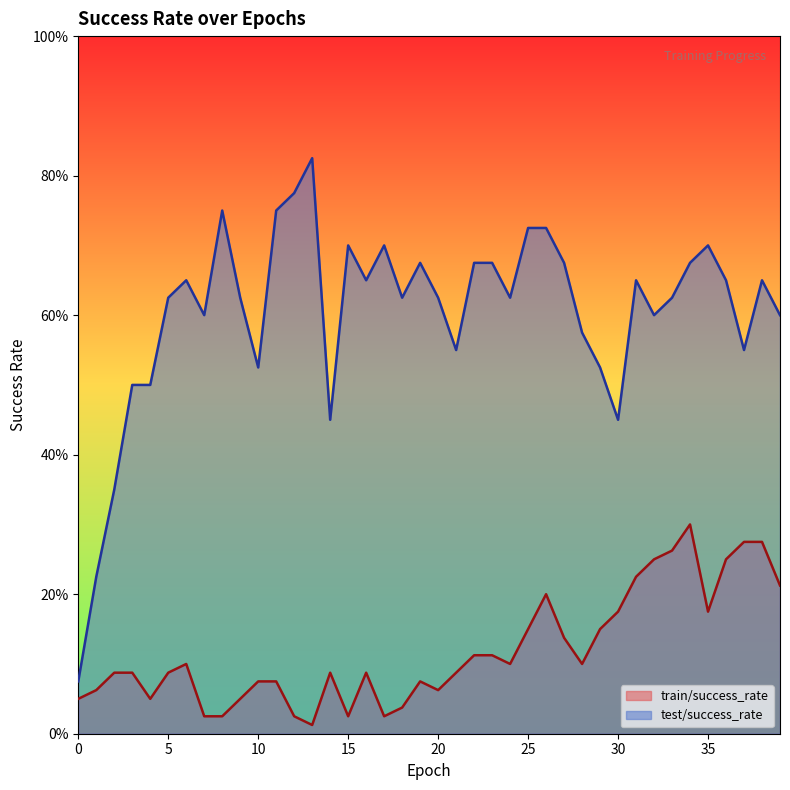

Which label corresponds to the largest value in the chart?

13